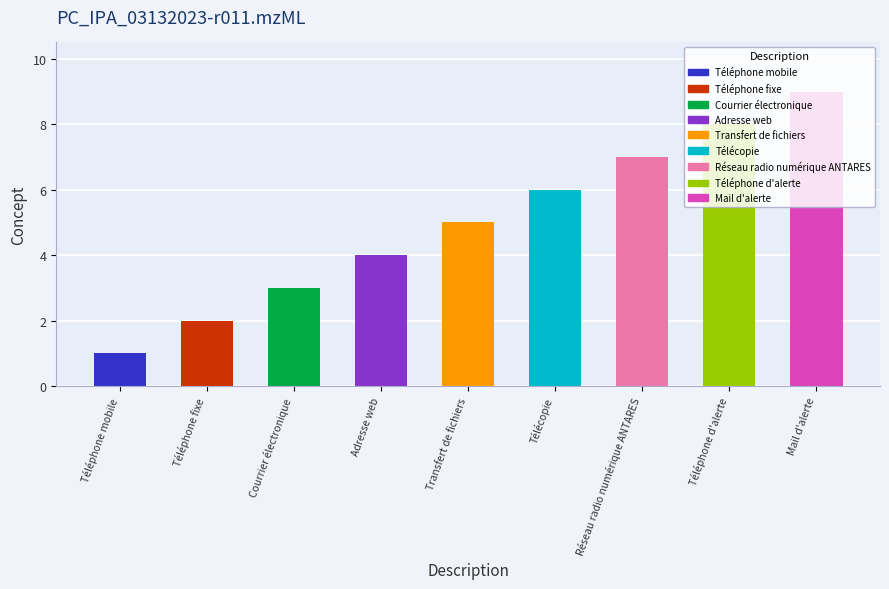

Which category has the lowest value across all series?

Téléphone mobile